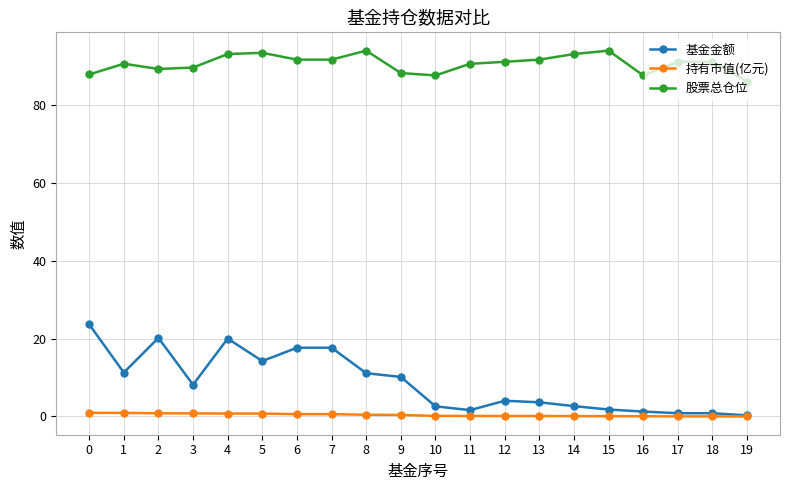

Which series changed the most between 4 and 10?

基金金额